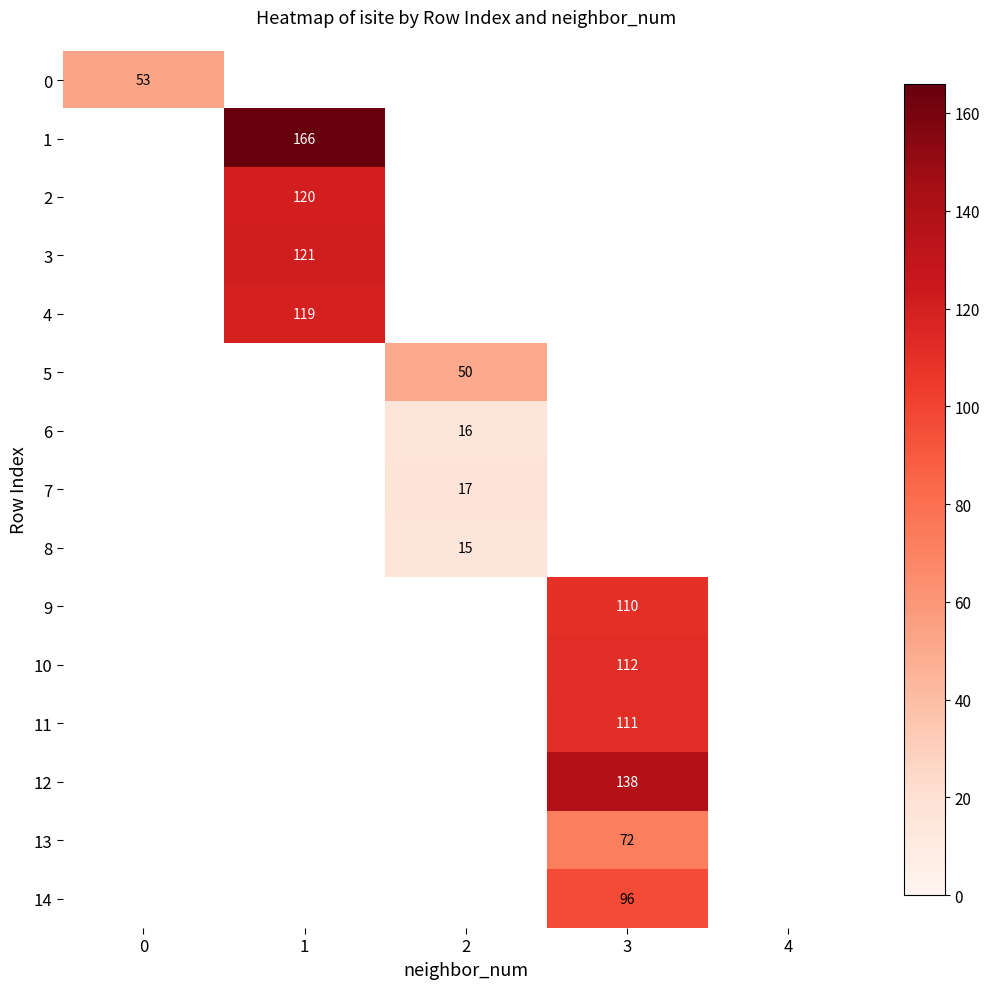

The value of 13 at 3 is 127. True or false?

False